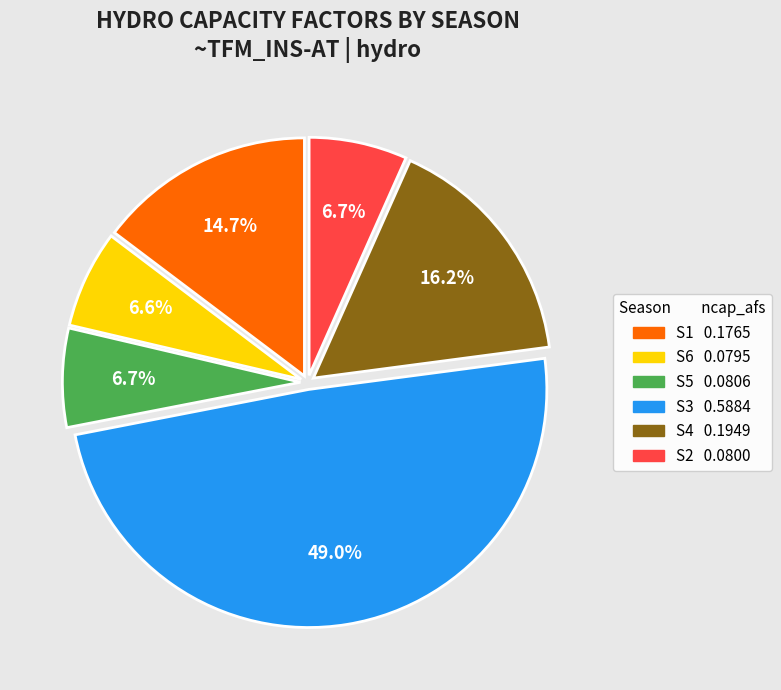

To the nearest percent, what portion does S5 represent?

7%